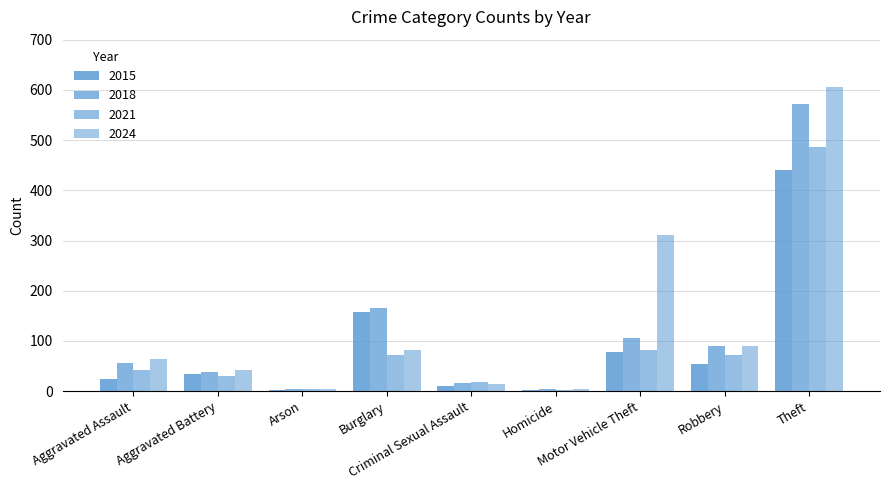

How many distinct data groups are displayed?

4